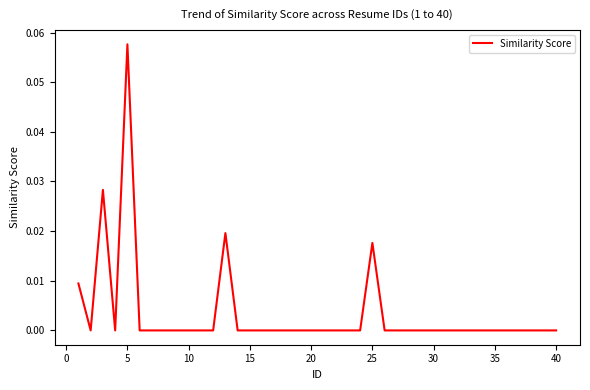

How many lines are shown in the chart?

1